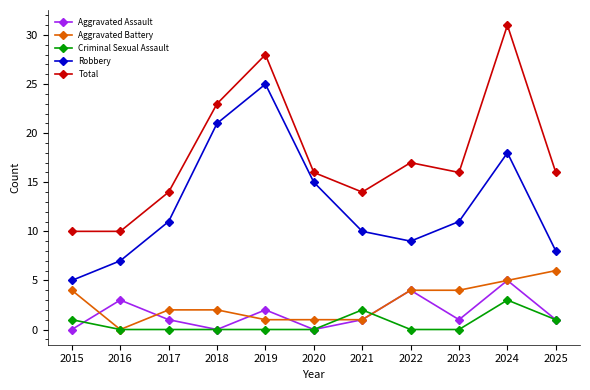

What is the maximum value shown in the chart?

31